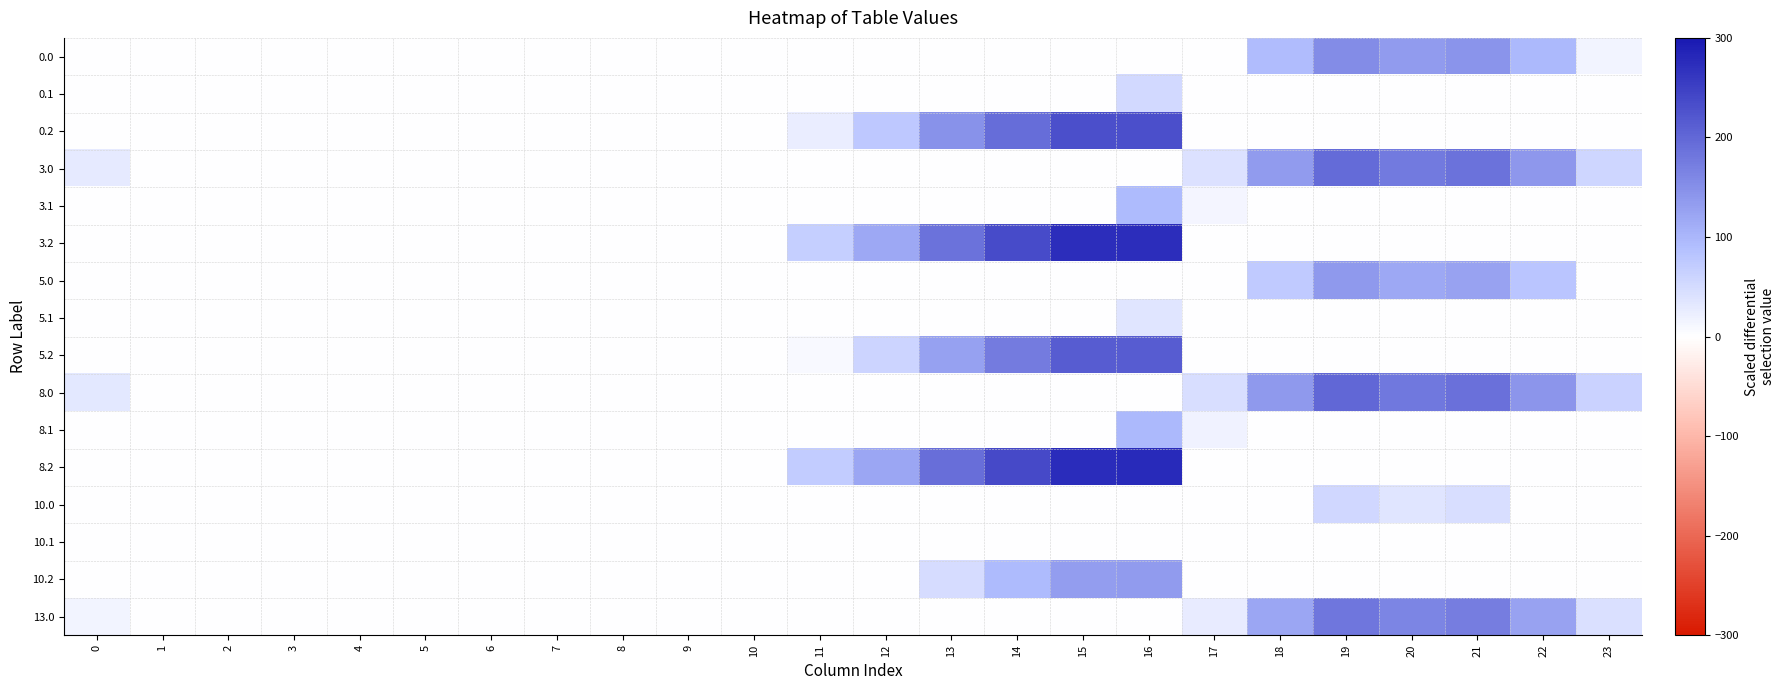

Which series has the largest total across all categories?

8.2